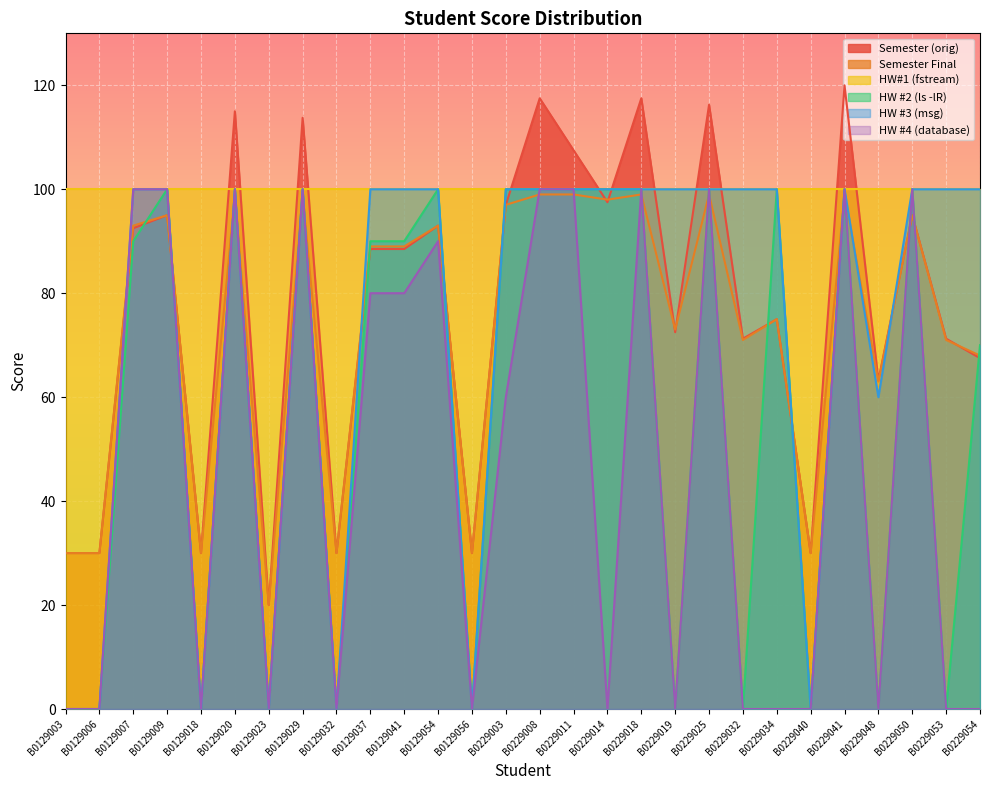

What is the maximum value for Semester Final?

99.0